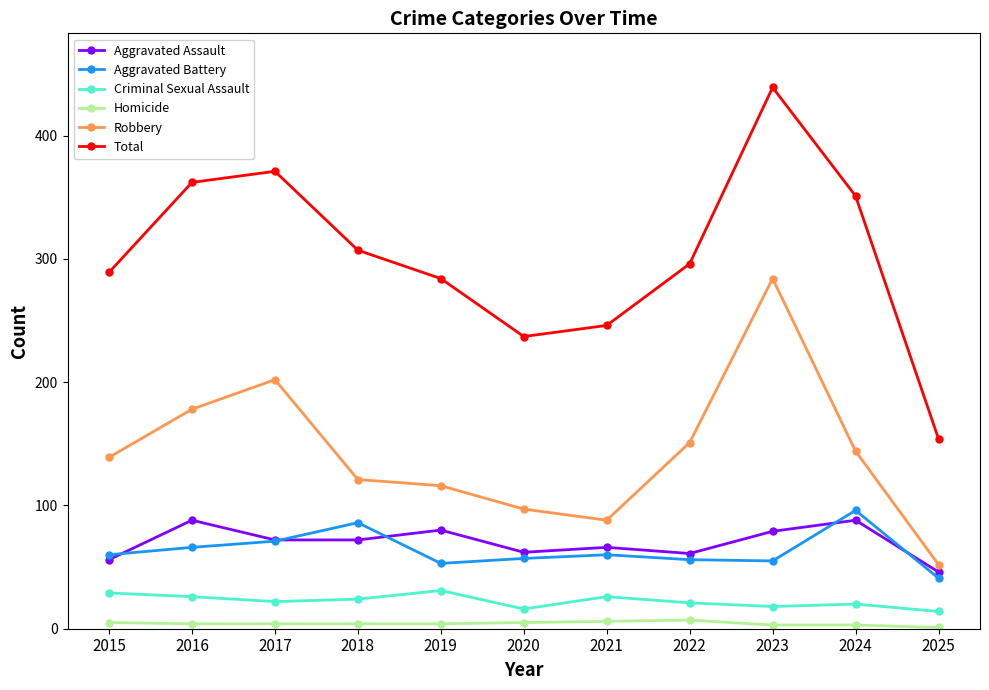

True or false: Criminal Sexual Assault has more than 1 interior local peaks.

True